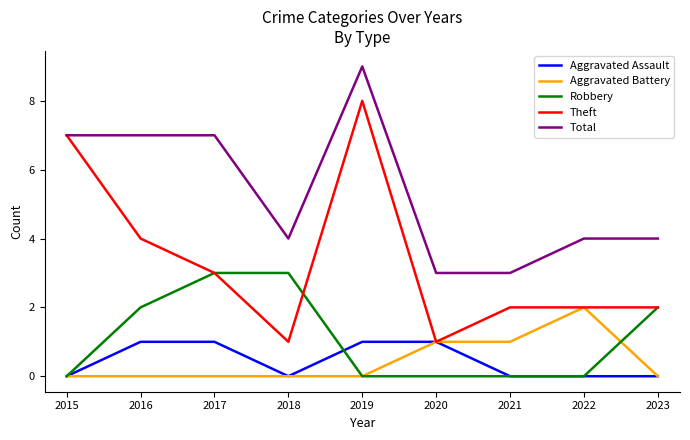

Reading right to left, transcribe all the data shown in this chart.

Aggravated Assault: 2023=0	2022=0	2021=0	2020=1	2019=1	2018=0	2017=1	2016=1	2015=0
Aggravated Battery: 2023=0	2022=2	2021=1	2020=1	2019=0	2018=0	2017=0	2016=0	2015=0
Robbery: 2023=2	2022=0	2021=0	2020=0	2019=0	2018=3	2017=3	2016=2	2015=0
Theft: 2023=2	2022=2	2021=2	2020=1	2019=8	2018=1	2017=3	2016=4	2015=7
Total: 2023=4	2022=4	2021=3	2020=3	2019=9	2018=4	2017=7	2016=7	2015=7